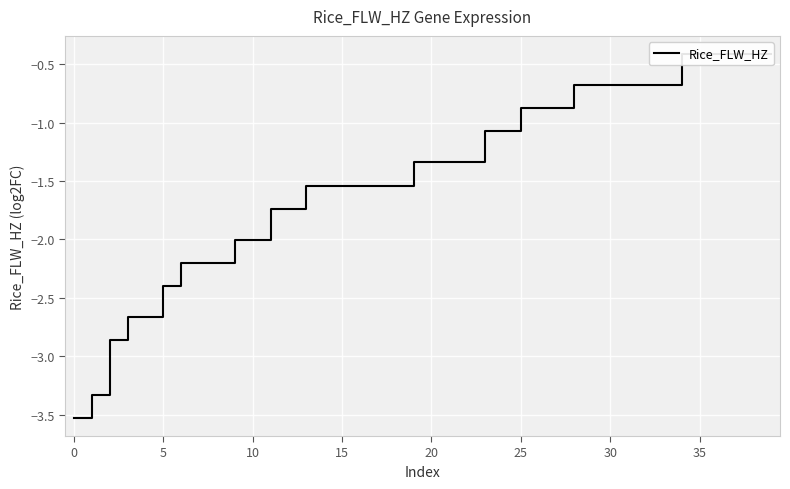

What is the greatest value displayed?

-0.4